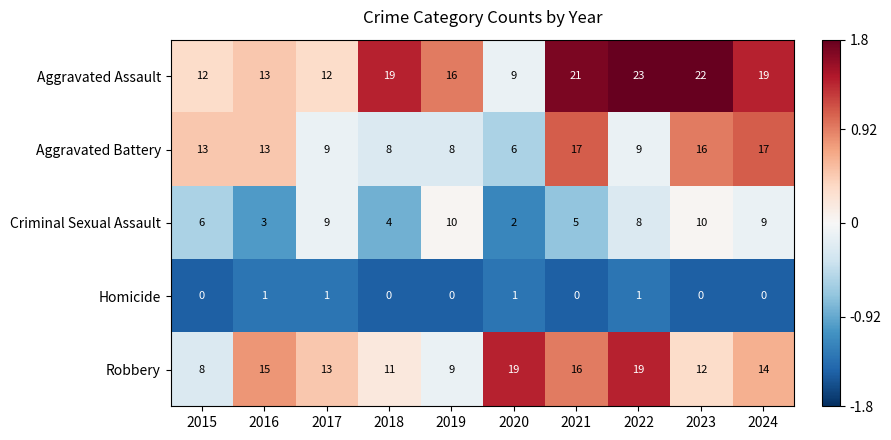

What is the total value across all series at 2021?

59